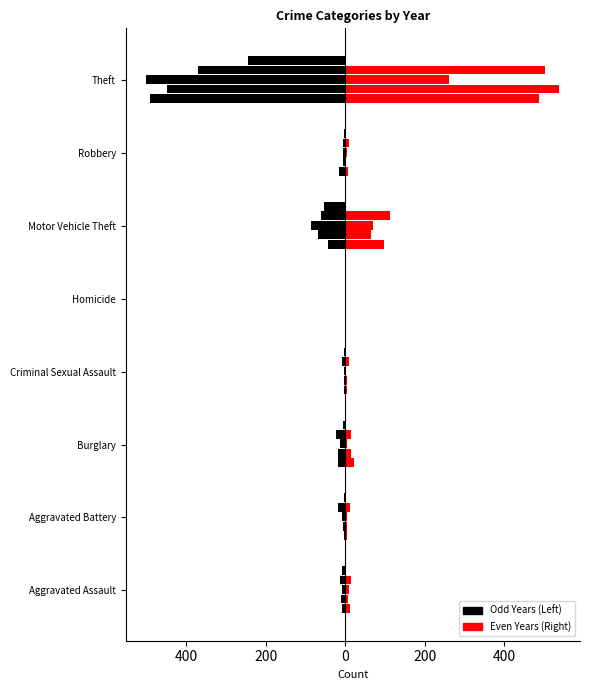

What is the value of the 2023 bar at the 6th from the left?

-53